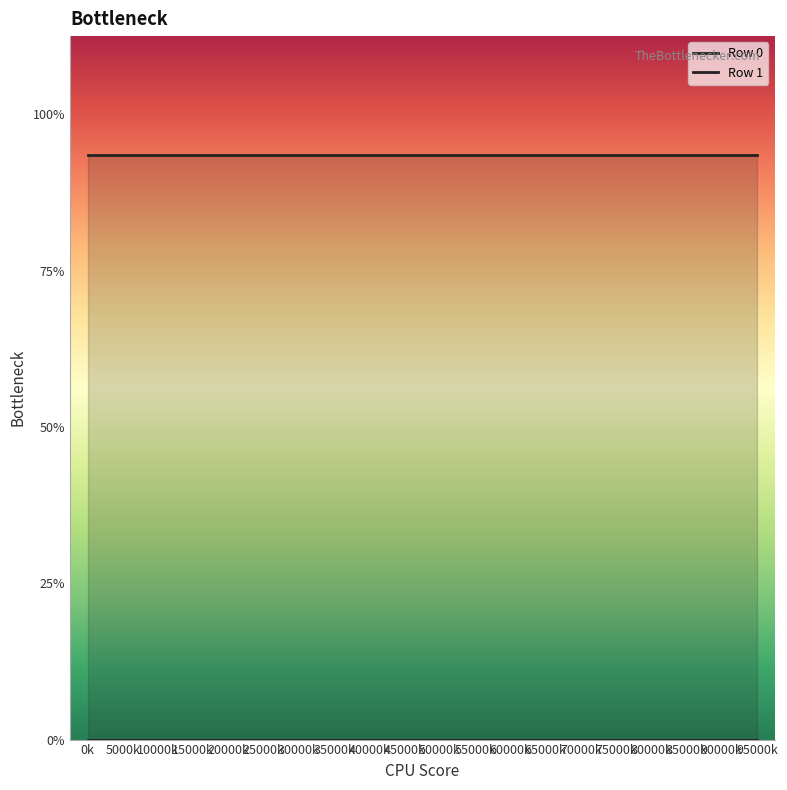

How many series are shown in this chart?

2